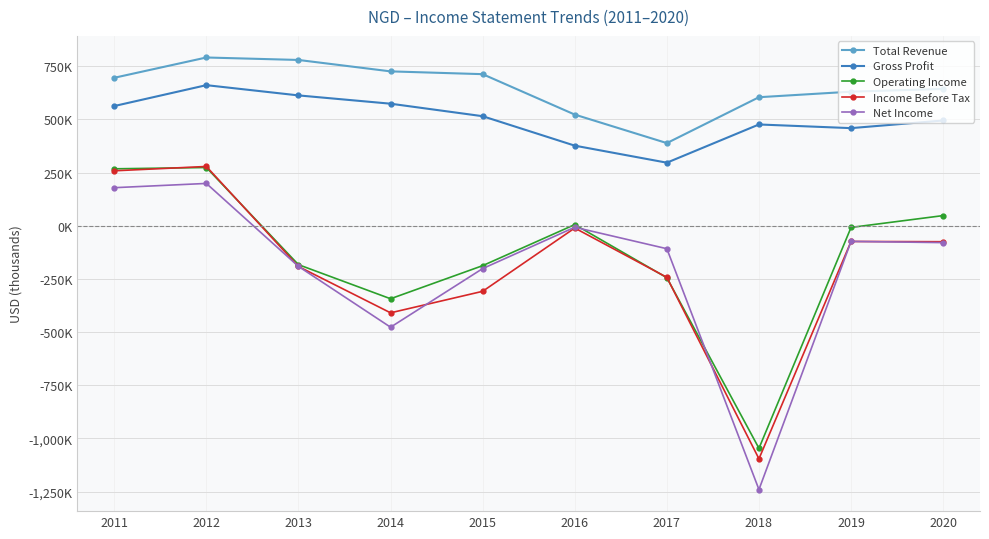

Where is the first local maximum for Gross Profit?

2012